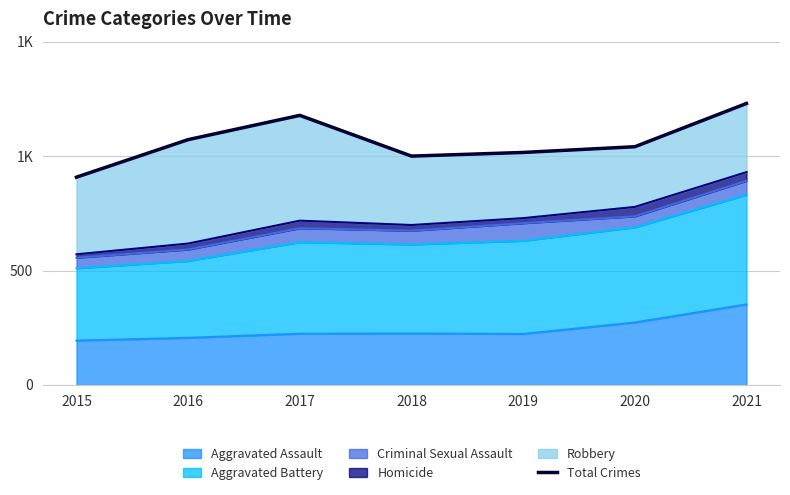

What is the difference between the maximum and second lowest values?

230